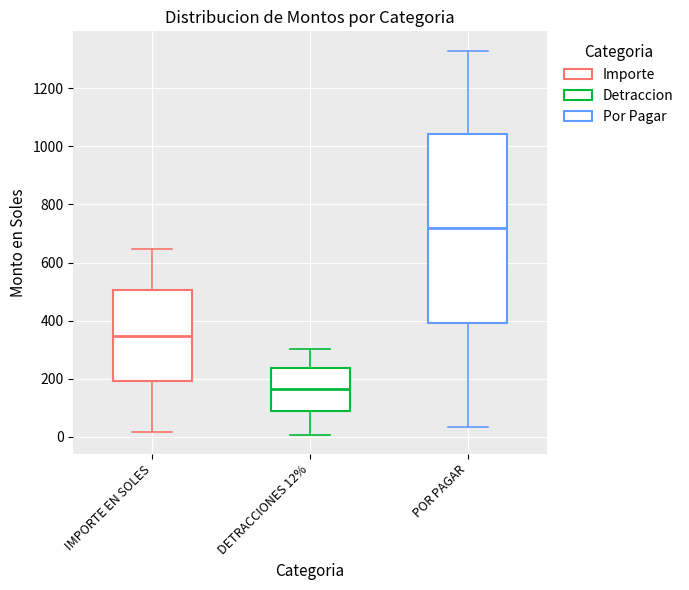

Which box has the lowest median line?

DETRACCIONES 12%